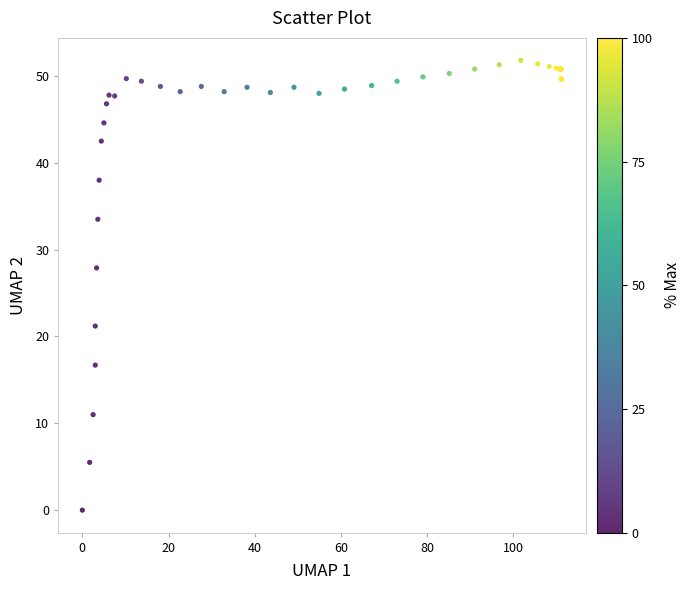

What Y value in the scatter plot is closest to 25?

27.9